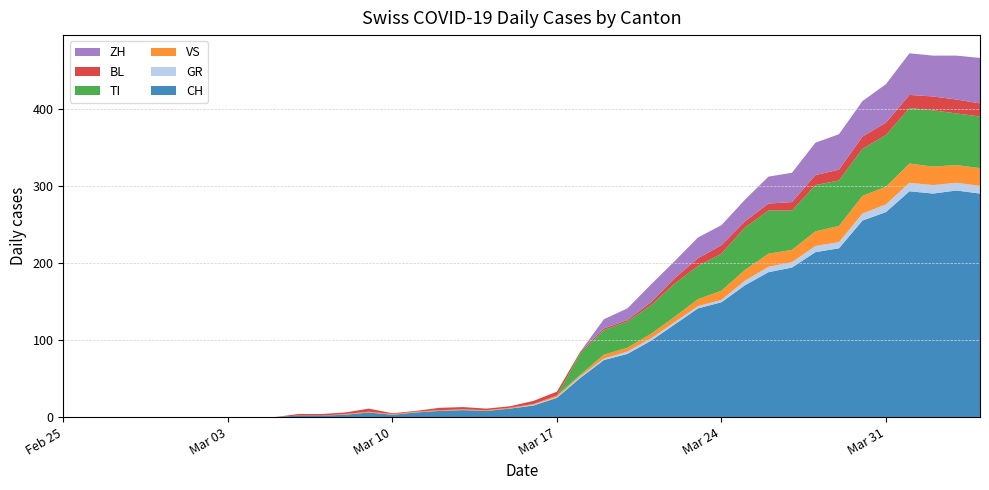

Reading right to left, transcribe all the data shown in this chart.

CH: 290	294	290	293	266	255	219	214	194	188	171	149	141	120	99	82	74	51	25	15	11	8	9	8	6	3	6	3	2	2	0	0	0	0	0	0	0	0	0	0
GR: 10	10	11	11	10	9	8	8	7	7	6	3	3	3	3	3	2	2	1	1	0	0	0	0	0	0	0	0	0	0	0	0	0	0	0	0	0	0	0	0
VS: 23	23	24	25	23	23	21	19	16	17	14	12	9	7	6	5	5	2	2	1	1	1	1	1	1	1	1	1	0	0	0	0	0	0	0	0	0	0	0	0
TI: 67	67	73	72	67	61	59	60	51	56	55	48	43	43	37	34	32	28	0	0	0	0	0	0	0	0	0	0	0	0	0	0	0	0	0	0	0	0	0	0
BL: 17	18	18	17	16	16	14	13	11	9	8	11	10	7	4	2	2	2	5	4	2	2	3	3	1	1	4	2	2	2	0	0	0	0	0	0	0	0	0	0
ZH: 59	57	53	54	50	46	46	42	38	35	28	26	27	22	23	15	12	0	0	0	0	0	0	0	0	0	0	0	0	0	0	0	0	0	0	0	0	0	0	0